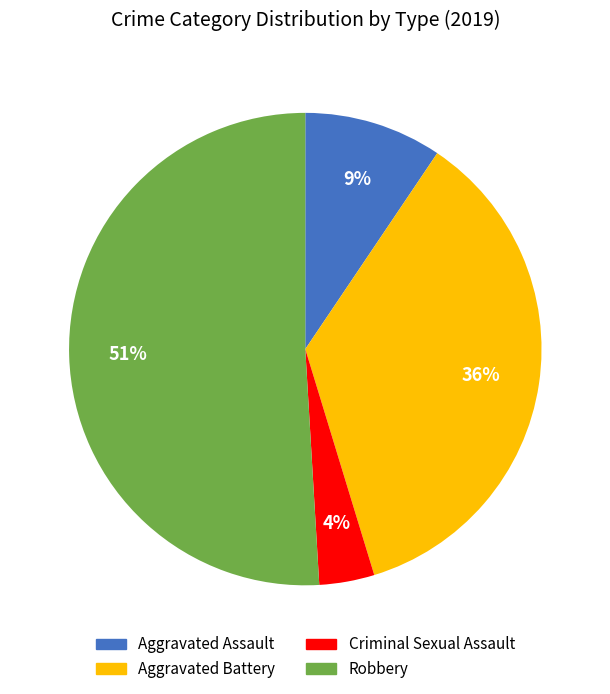

Is there a majority slice in this chart?

Yes